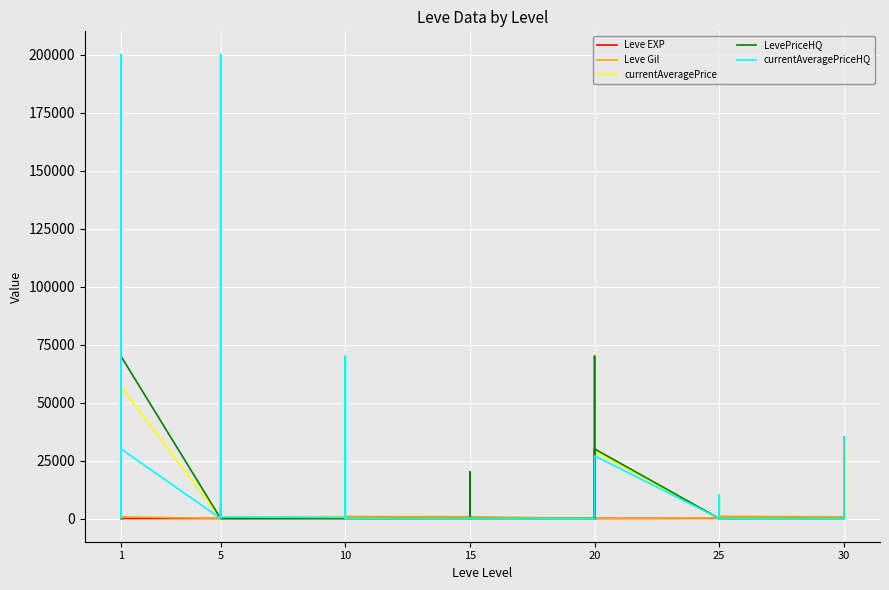

How many interior local peaks does the Leve Gil series have?

9